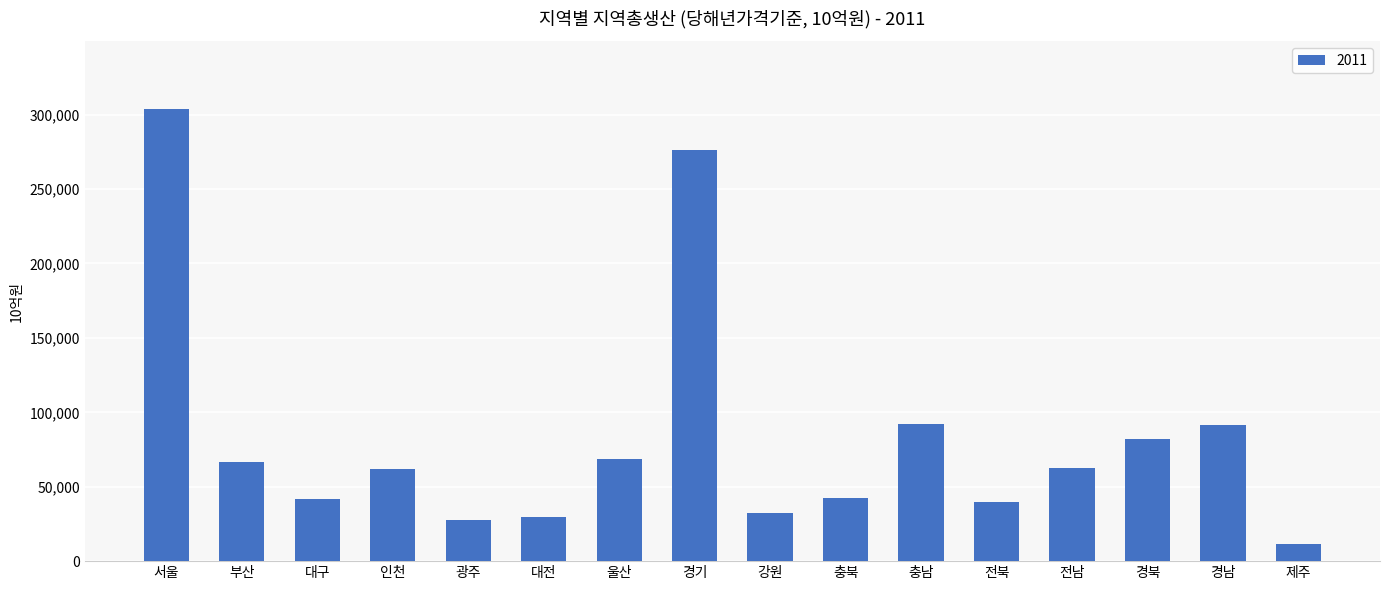

Are the bars horizontal?

No